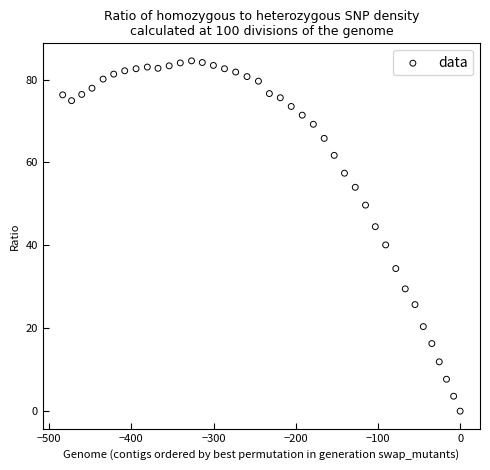

What is the range of X values (max minus min)?

483.6